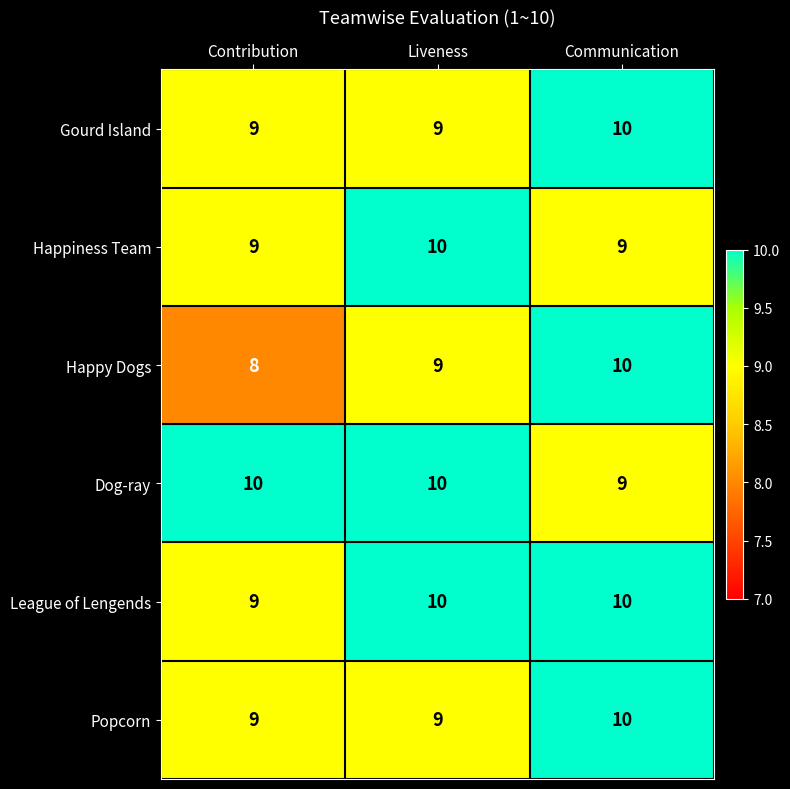

True or false: Happy Dogs has a value of 10 at Communication.

True